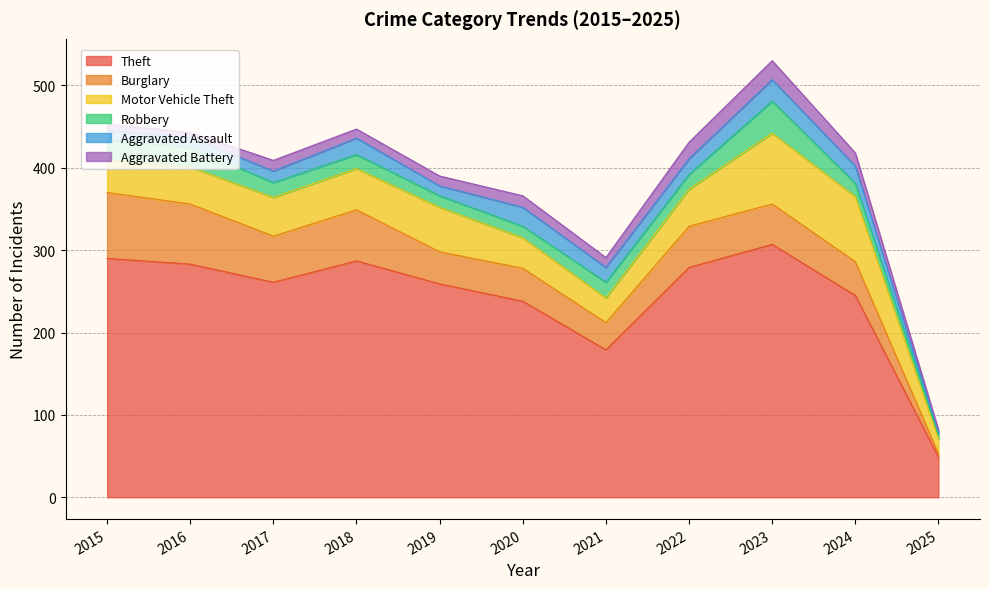

Does the chart display data point markers on the line(s)?

No